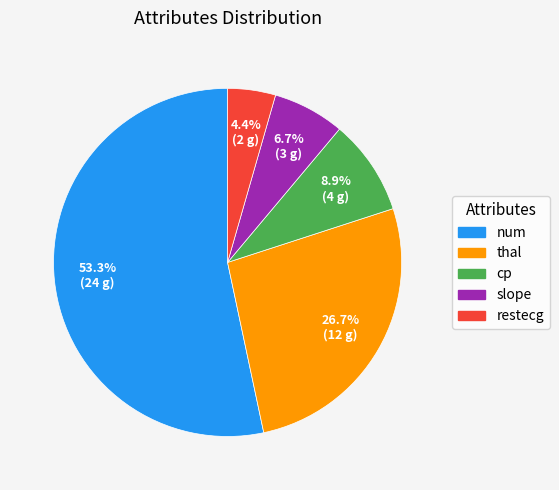

What is the smallest slice in the pie chart?

restecg